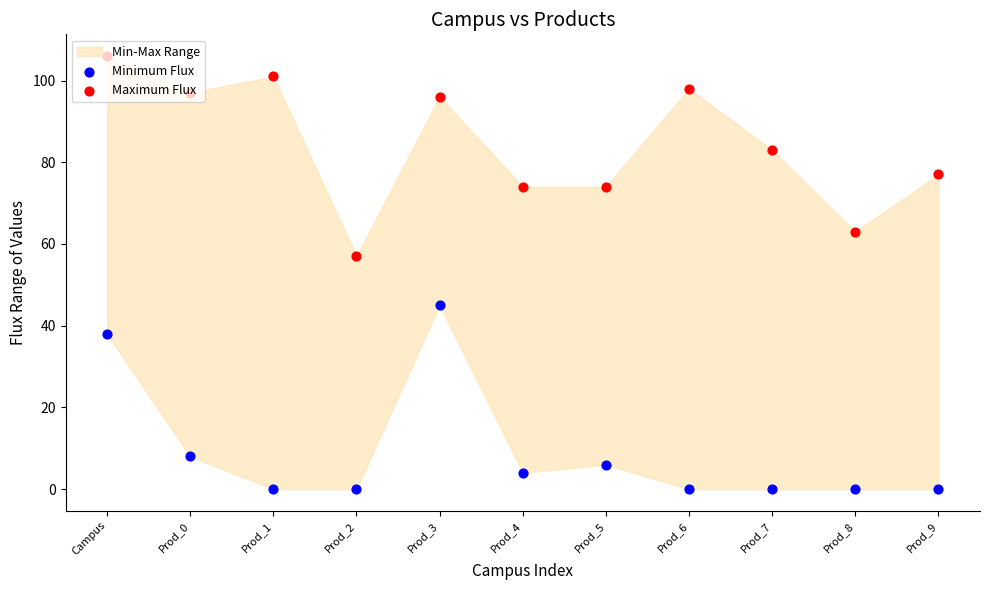

At which category is the sum across all series the highest?

Campus